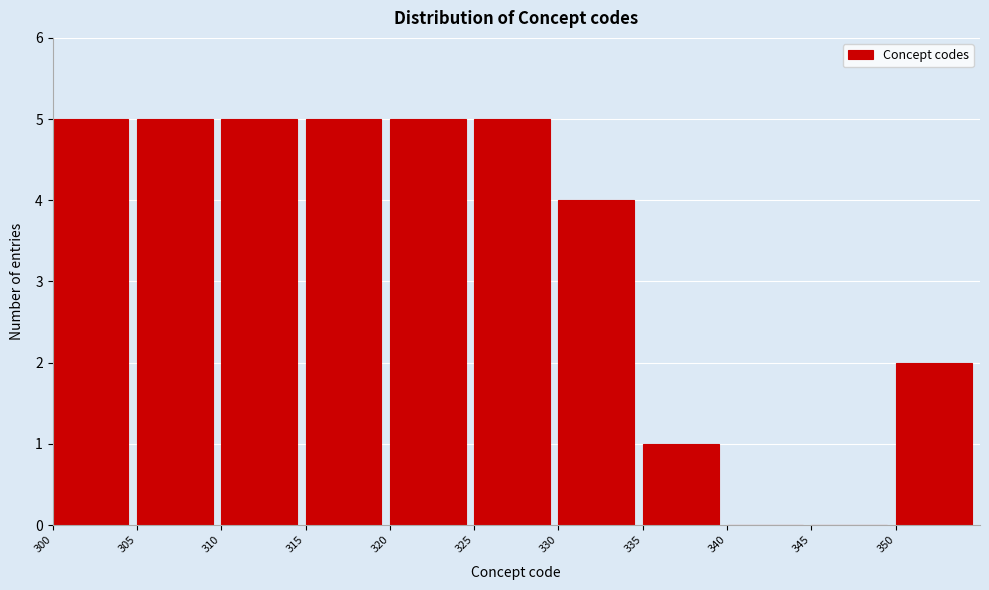

Reading left to right, transcribe this chart: for each bar, give the range it covers on the x-axis and its height. The values are not printed on the chart, so give them approximately, as read against the axis.

300 to 305: 5
305 to 310: 5
310 to 315: 5
315 to 320: 5
320 to 325: 5
325 to 330: 5
330 to 335: 4
335 to 340: 1
340 to 345: 0
345 to 350: 0
350 to 355: 2